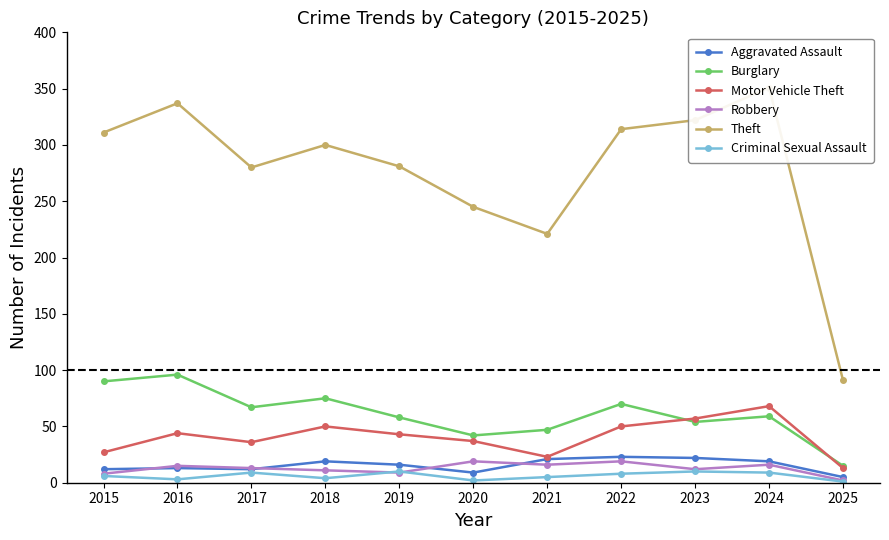

Which series has the largest range (max minus min)?

Theft